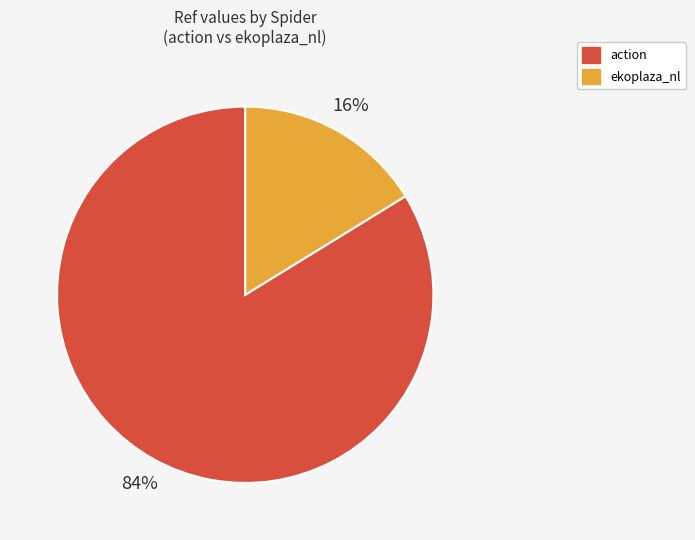

How many segments does this pie chart have?

2